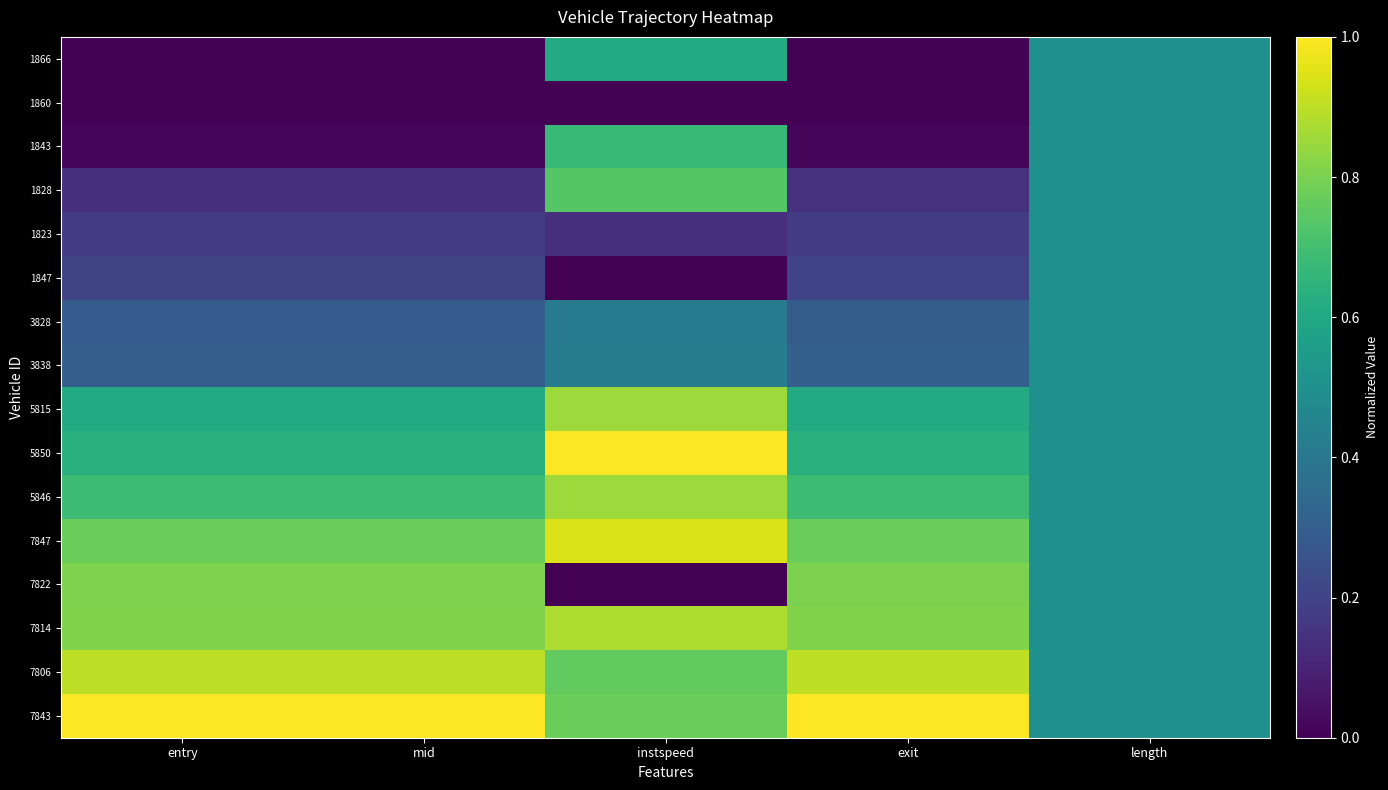

Reading left to right, list all the values displayed in this chart.

1866: entry=0.0	mid=0.0	instspeed=0.6	exit=0.0	length=0.5
1860: entry=0.0	mid=0.0	instspeed=0.0	exit=0.0	length=0.5
1843: entry=0.0	mid=0.0	instspeed=0.7	exit=0.0	length=0.5
1828: entry=0.1	mid=0.1	instspeed=0.7	exit=0.1	length=0.5
1823: entry=0.2	mid=0.2	instspeed=0.1	exit=0.2	length=0.5
1847: entry=0.2	mid=0.2	instspeed=0.0	exit=0.2	length=0.5
3828: entry=0.3	mid=0.3	instspeed=0.4	exit=0.3	length=0.5
3838: entry=0.3	mid=0.3	instspeed=0.4	exit=0.3	length=0.5
5815: entry=0.6	mid=0.6	instspeed=0.9	exit=0.6	length=0.5
5850: entry=0.6	mid=0.6	instspeed=1.0	exit=0.6	length=0.5
5846: entry=0.7	mid=0.7	instspeed=0.9	exit=0.7	length=0.5
7847: entry=0.8	mid=0.8	instspeed=0.9	exit=0.8	length=0.5
7822: entry=0.8	mid=0.8	instspeed=0.0	exit=0.8	length=0.5
7814: entry=0.8	mid=0.8	instspeed=0.9	exit=0.8	length=0.5
7806: entry=0.9	mid=0.9	instspeed=0.8	exit=0.9	length=0.5
7843: entry=1.0	mid=1.0	instspeed=0.8	exit=1.0	length=0.5